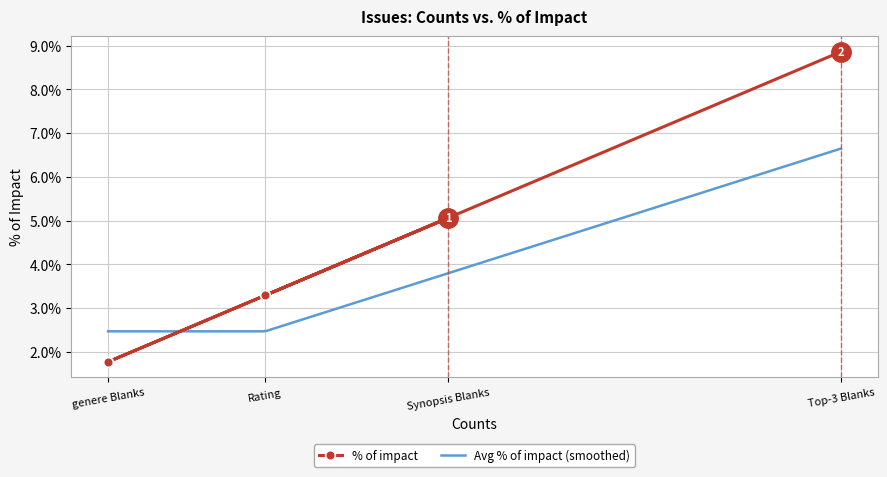

The % of impact series shows 1.8 at genere Blanks. True or false?

True